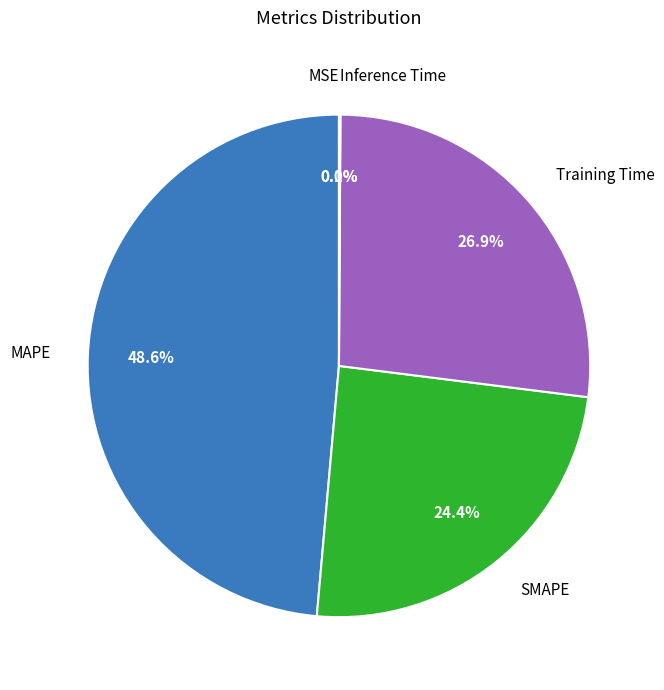

Combined, what portion of the pie is SMAPE and Training Time?

51.3%